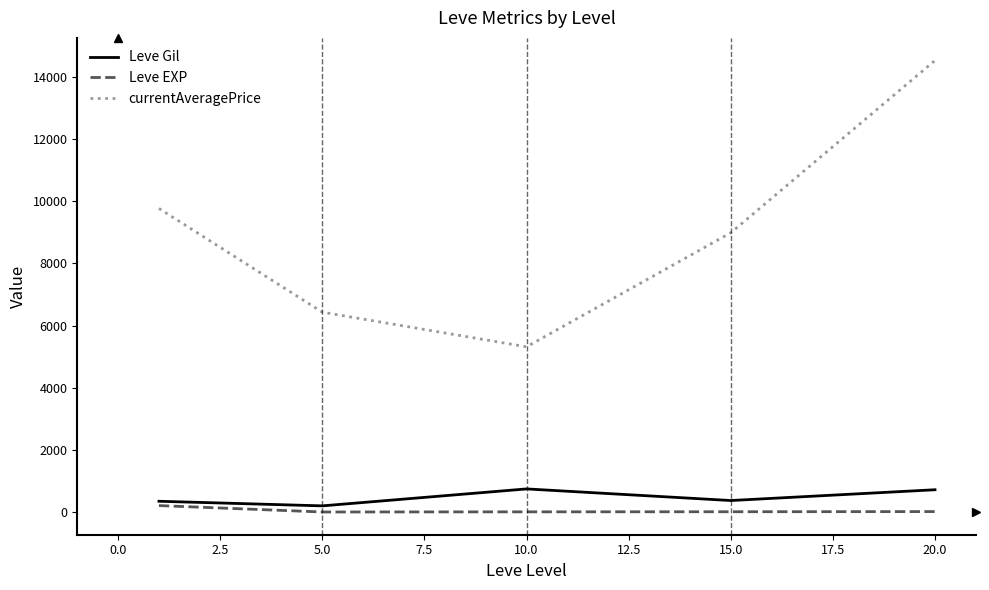

True or false: currentAveragePrice and Leve Gil intersect in this chart.

False